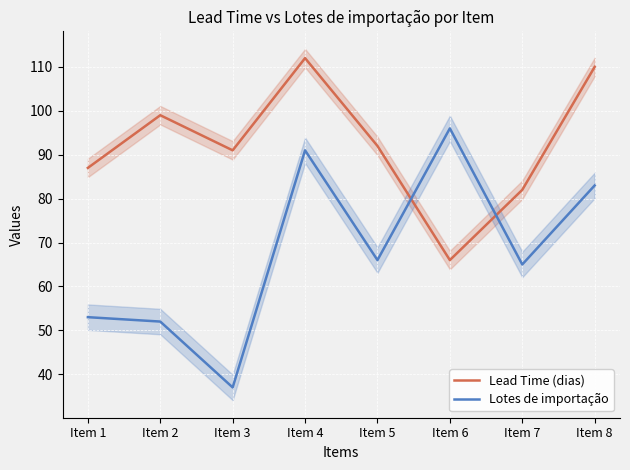

Reading left to right, list all the values displayed in this chart.

Lead Time (dias): Item 1=87	Item 2=99	Item 3=91	Item 4=112	Item 5=92	Item 6=66	Item 7=82	Item 8=110
Lotes de importação: Item 1=53	Item 2=52	Item 3=37	Item 4=91	Item 5=66	Item 6=96	Item 7=65	Item 8=83